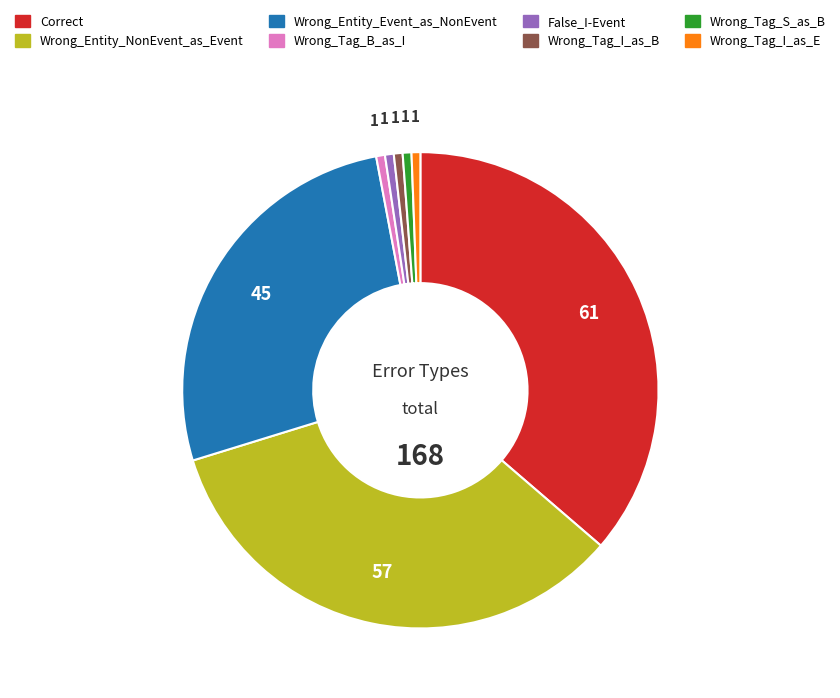

How many slices are in this pie chart?

8